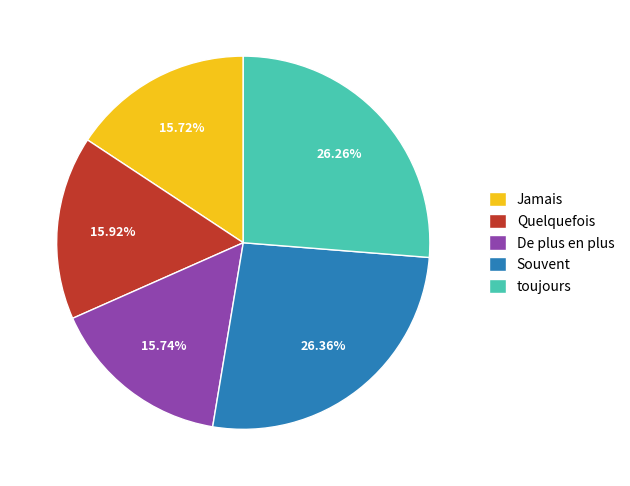

Count the number of slices in the pie.

5